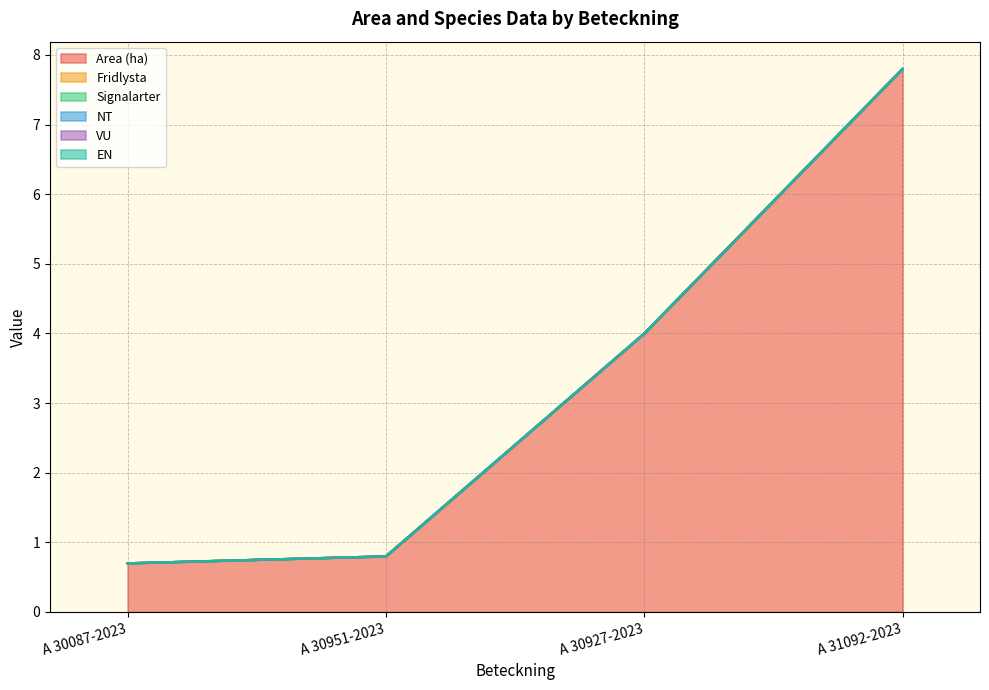

True or false: VU and Fridlysta intersect in this chart.

False